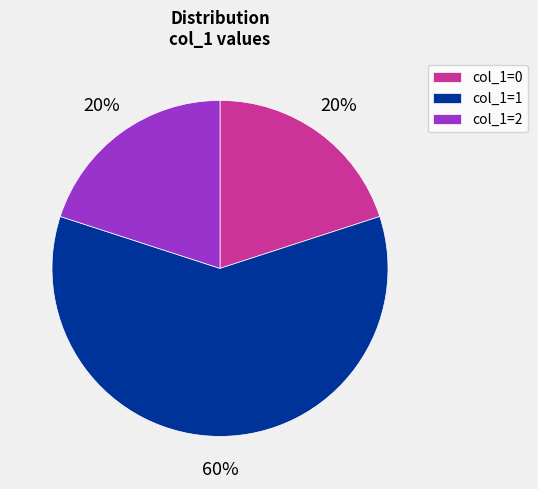

Count the number of slices in the pie.

3